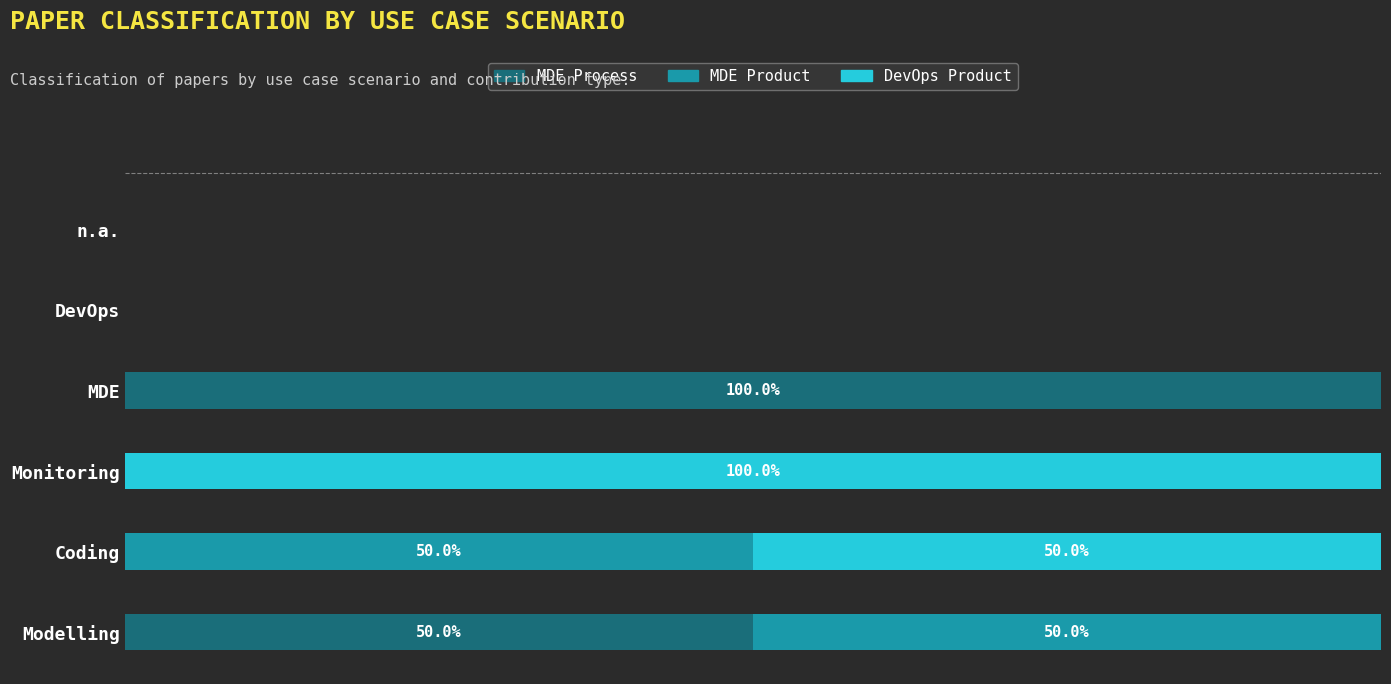

What are all the series names shown in the legend?

MDE Process, MDE Product, DevOps Product